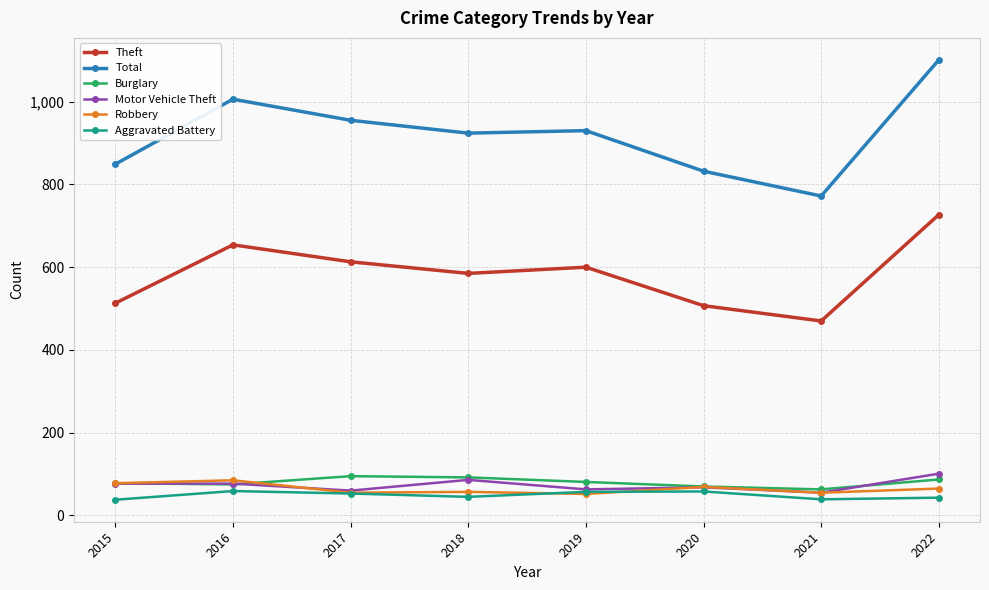

How many series are shown in this chart?

6